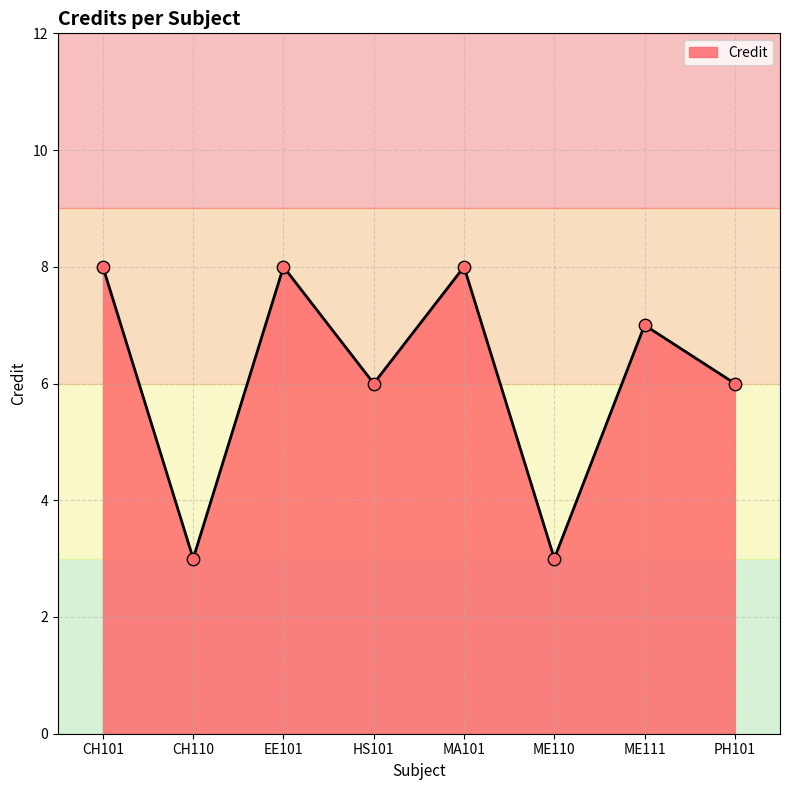

What is the change in value from CH110 to MA101?

+5